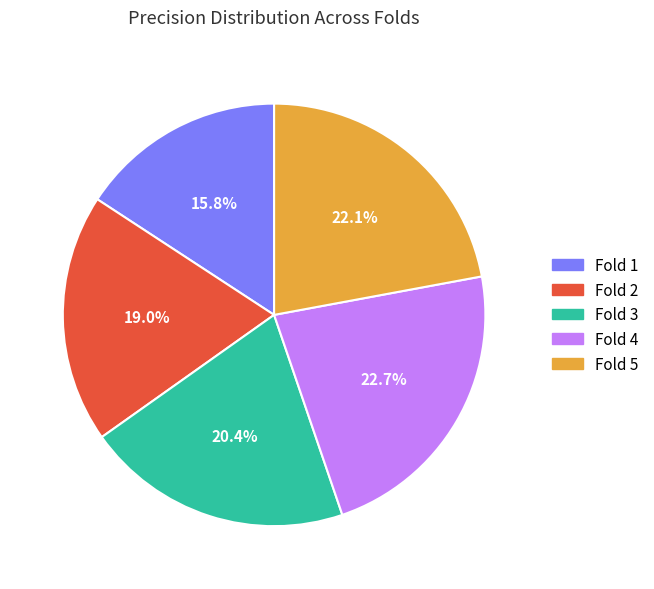

To the nearest percent, what is the difference between the largest and smallest slice percentages?

7%